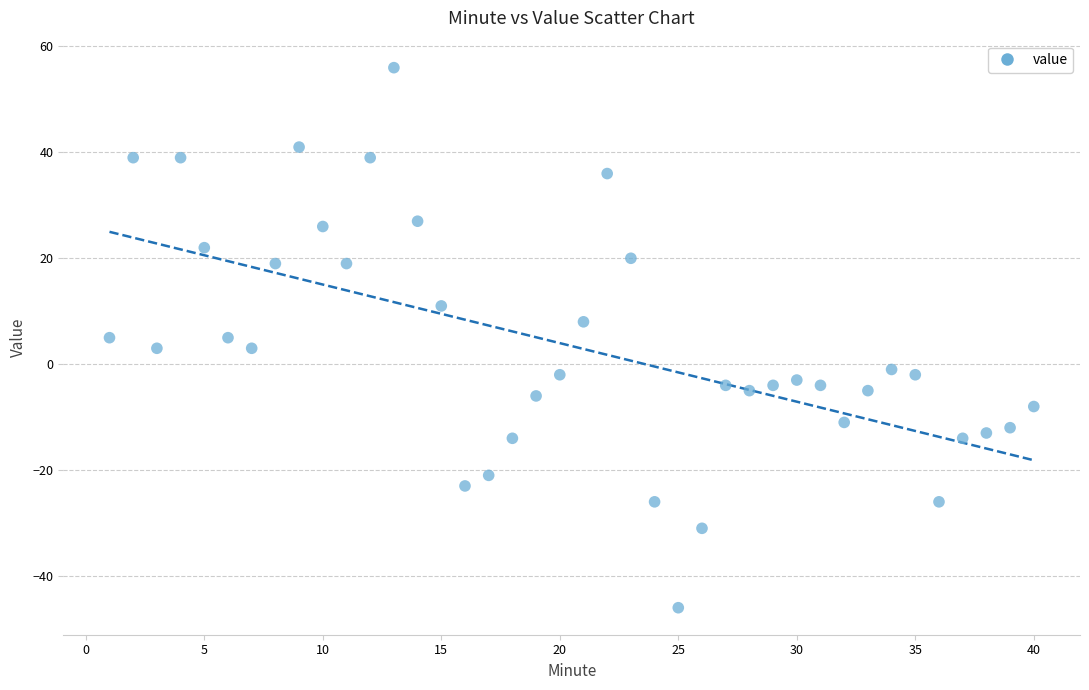

What is the range of Y values (max minus min)?

102